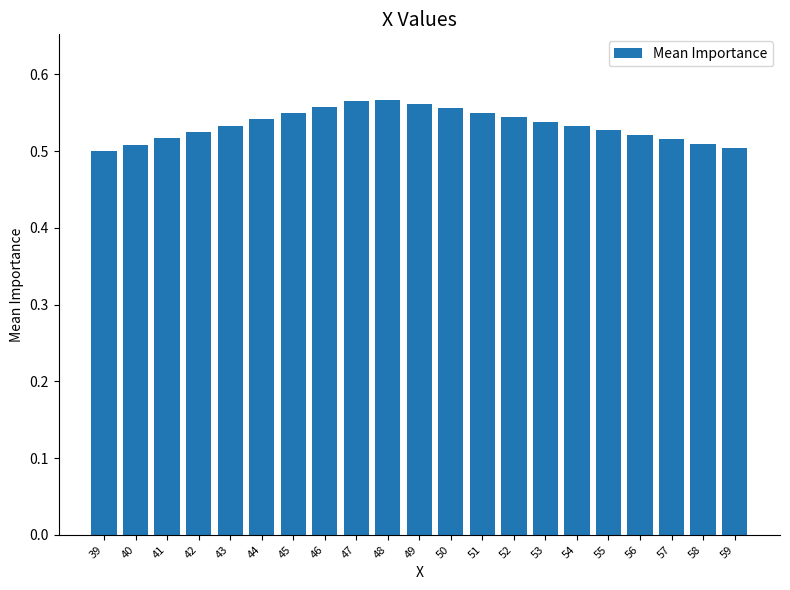

True or false: the data shows 0.5 at 39.

True